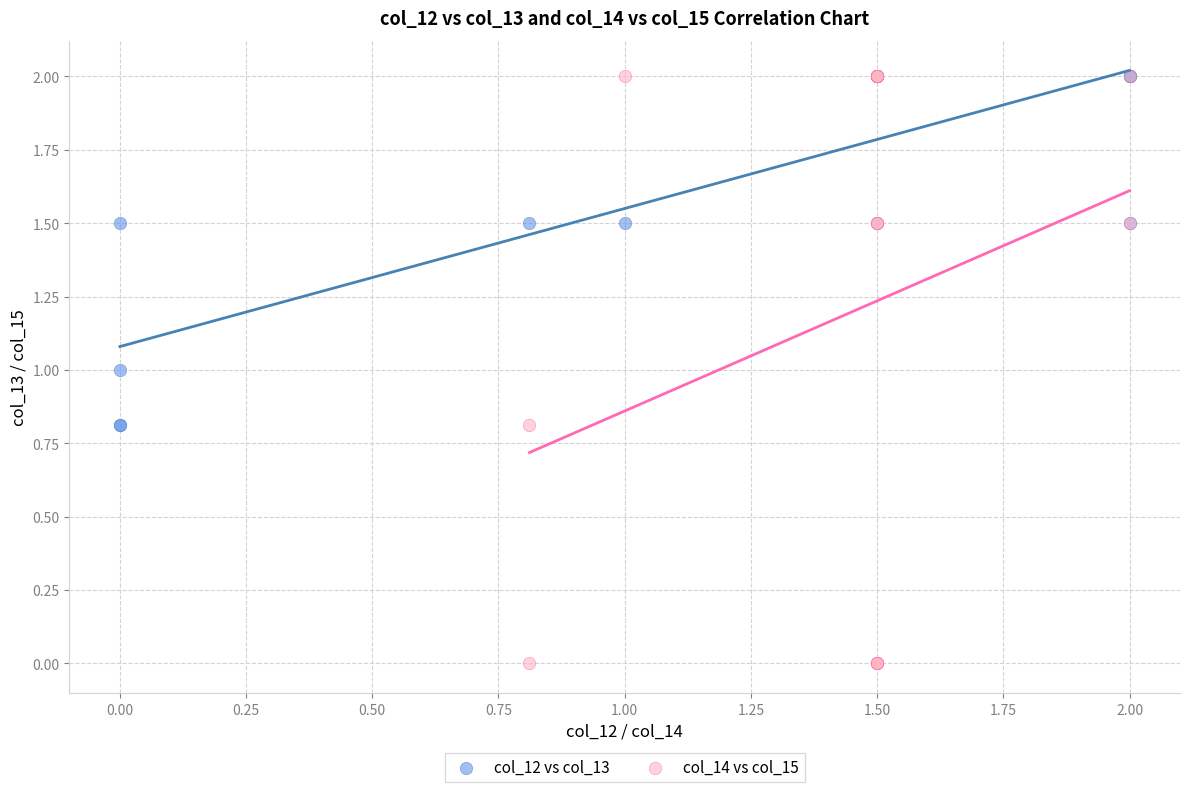

Which series has the largest Y range (max minus min)?

col_14 vs col_15